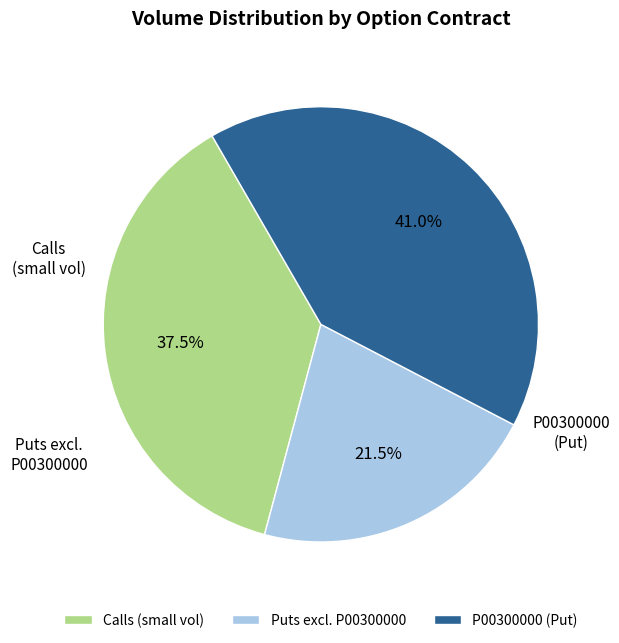

Is there any slice that represents more than half of the pie?

No